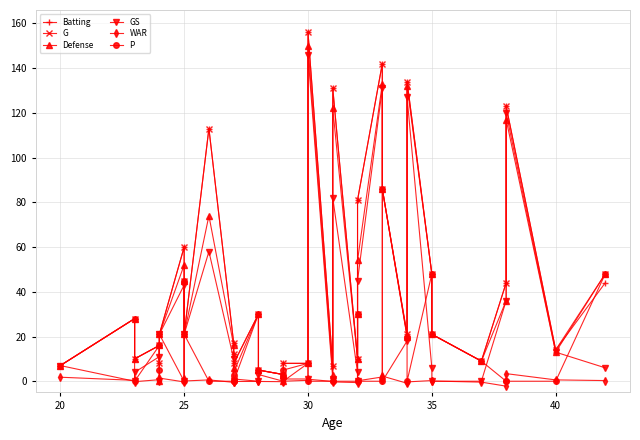

True or false: WAR and Defense intersect in this chart.

False